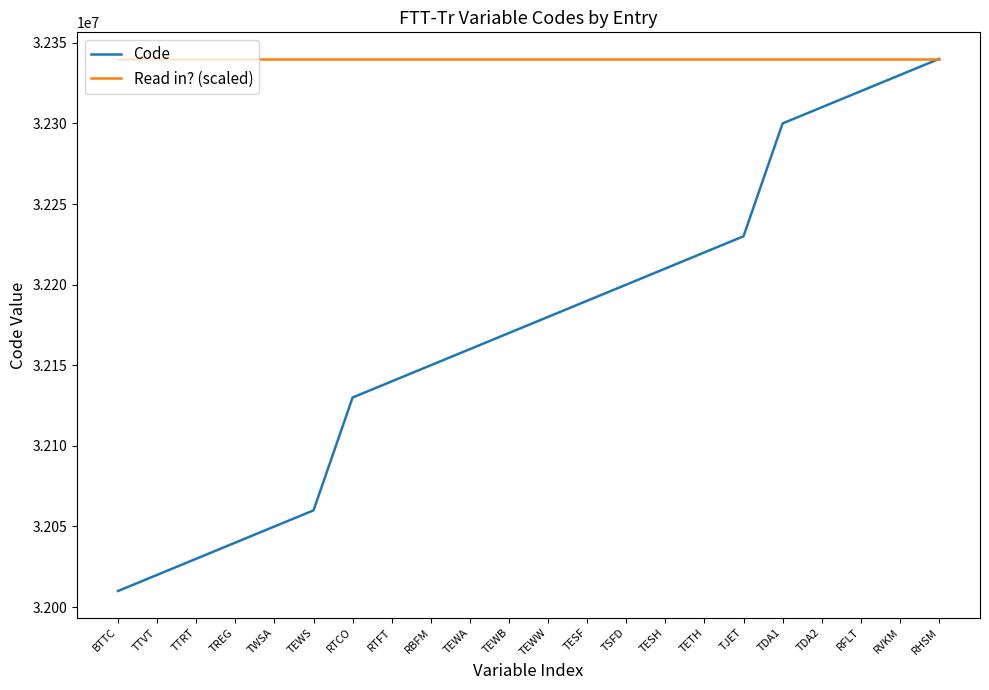

At RTFT, list the series in order from smallest to largest.

Code, Read in? (scaled)